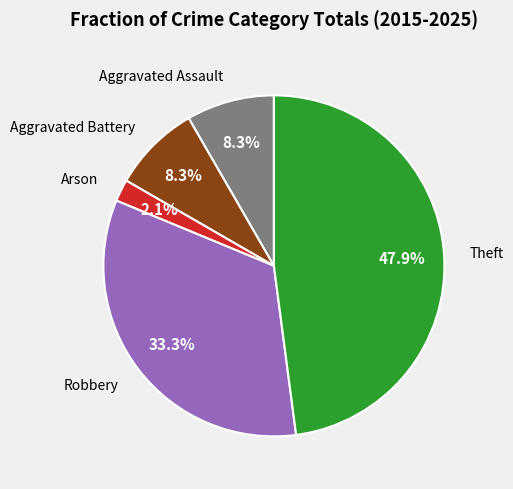

Does any single category account for the majority?

No